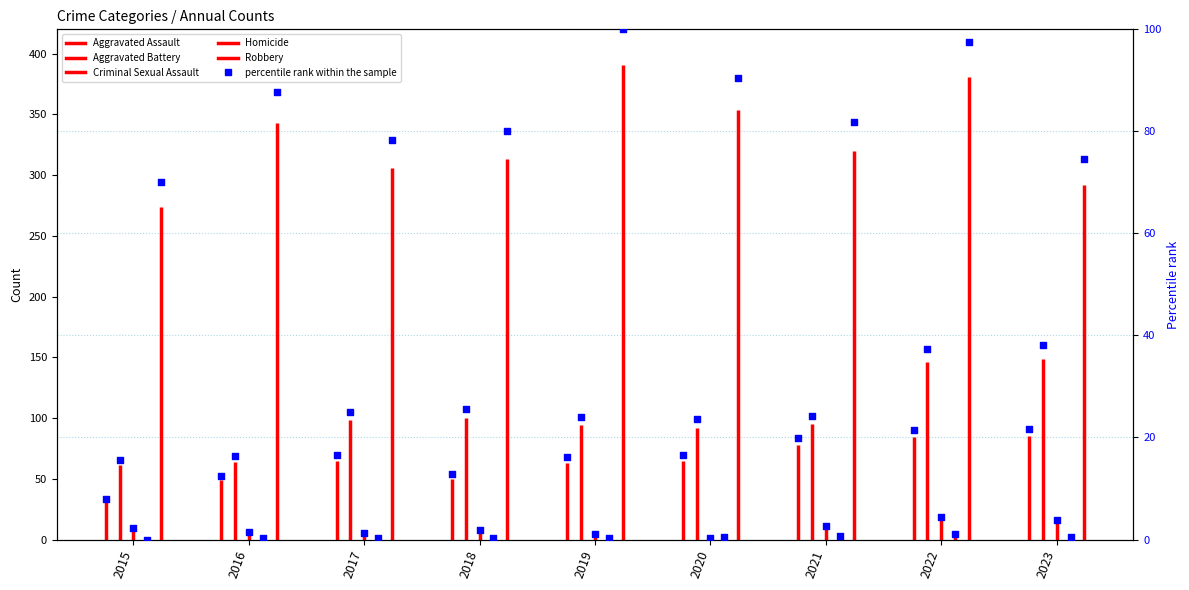

Which series has the largest total across all categories?

Robbery